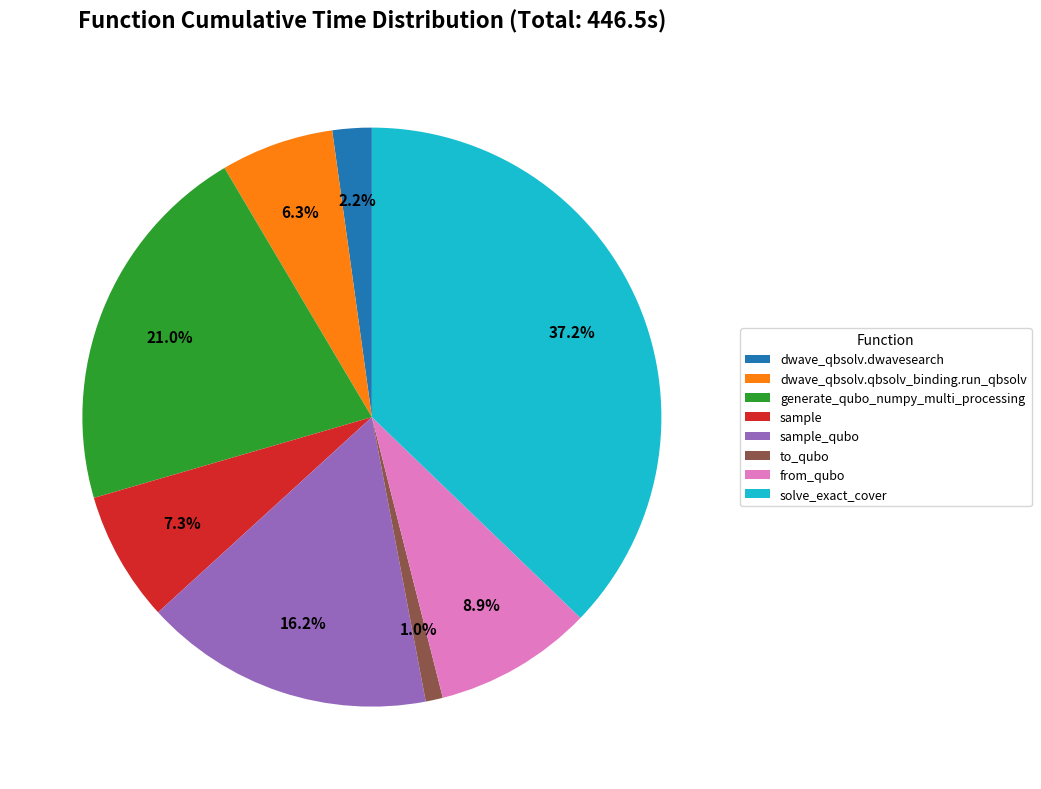

To the nearest percent, what is the combined percentage of dwave_qbsolv.dwavesearch and sample_qubo?

18%